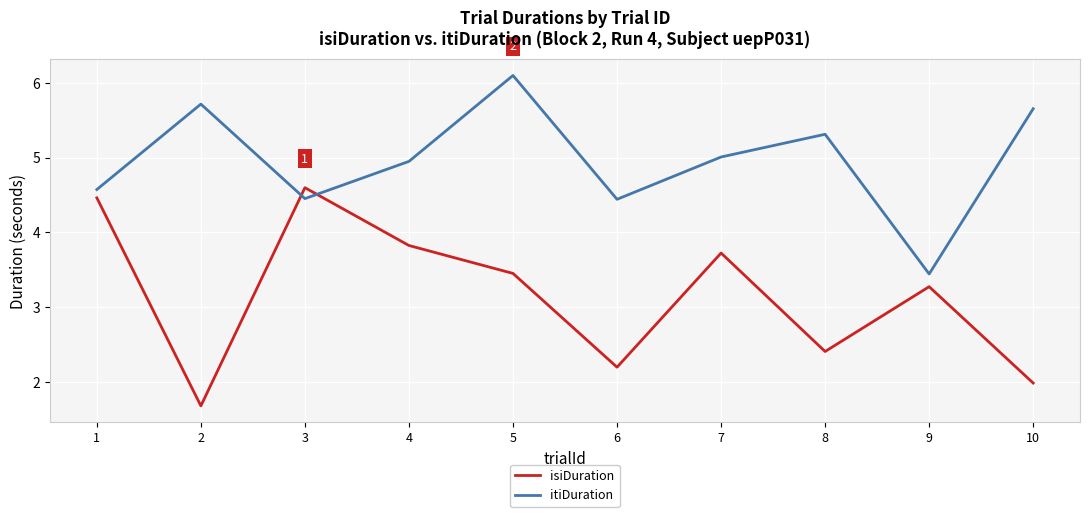

Rank the series by their maximum value, from highest to lowest.

itiDuration, isiDuration